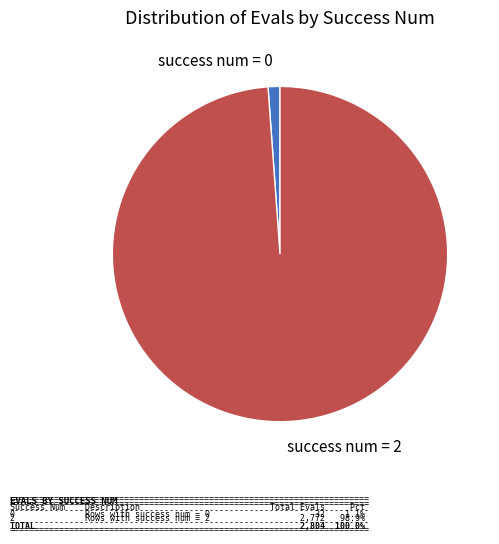

Which has a higher value, success num = 2 or success num = 0?

success num = 2